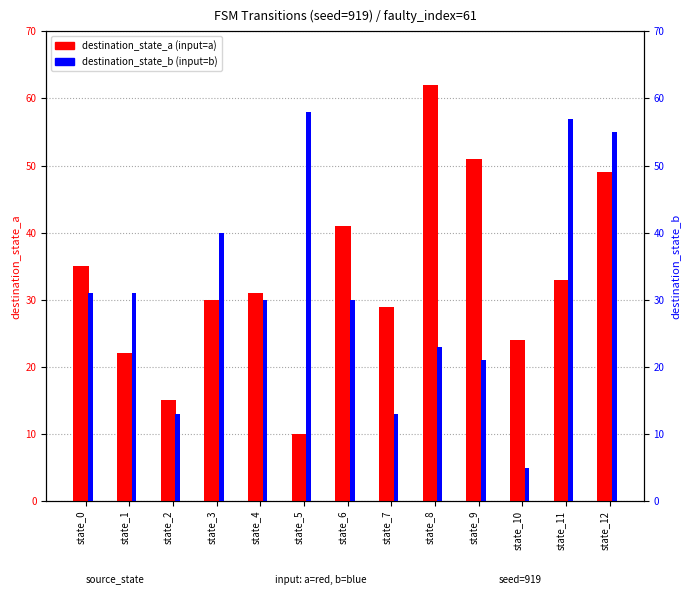

Which category has the highest value in the destination_state_a series?

state_8